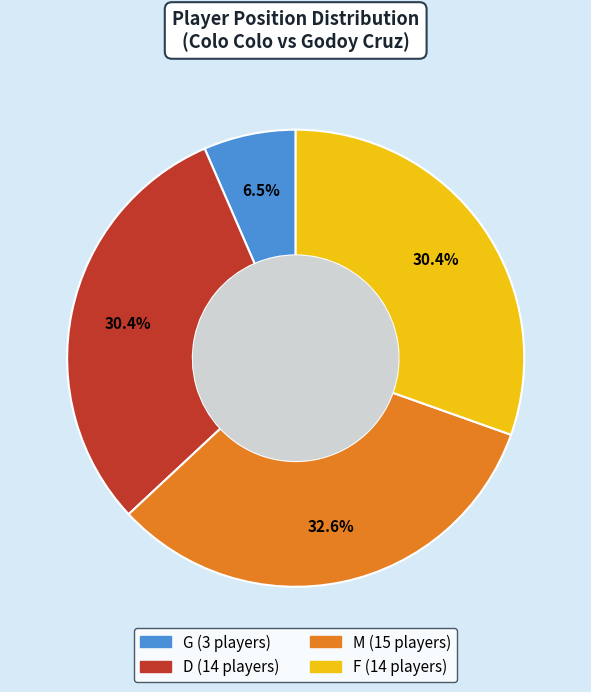

True or false: G accounts for 1% of the total.

False